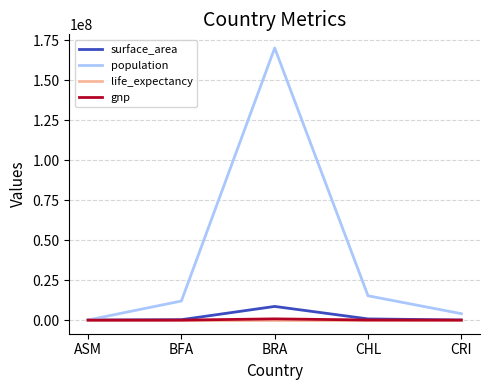

The value of population at CHL is 15211000.0. True or false?

True